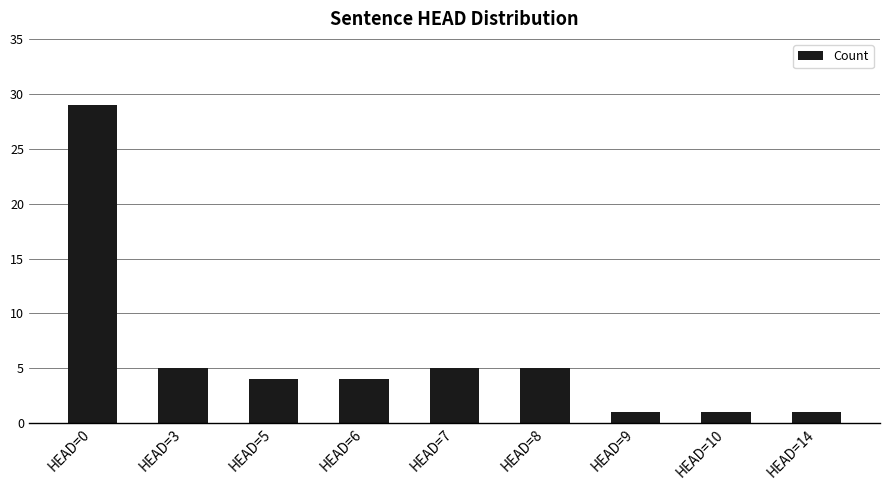

Which category has the highest value across all series?

HEAD=0